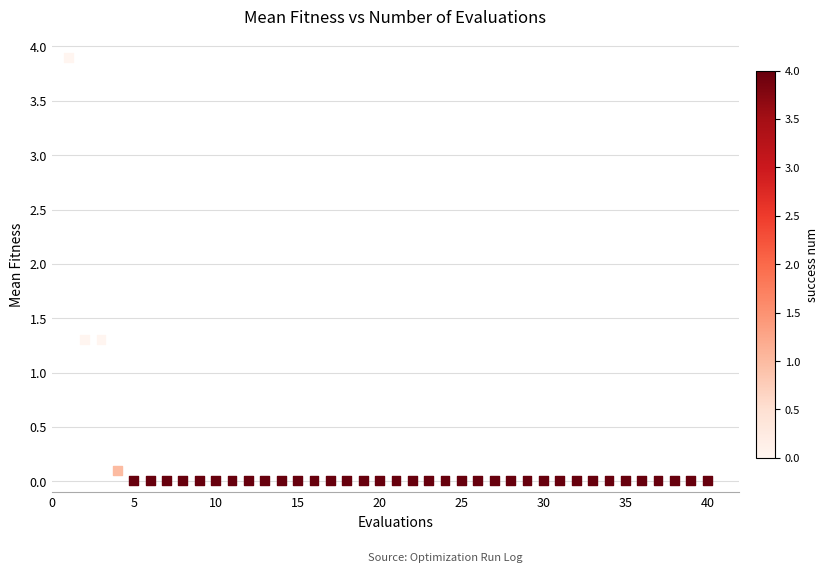

What is the range of X values (max minus min)?

39.0